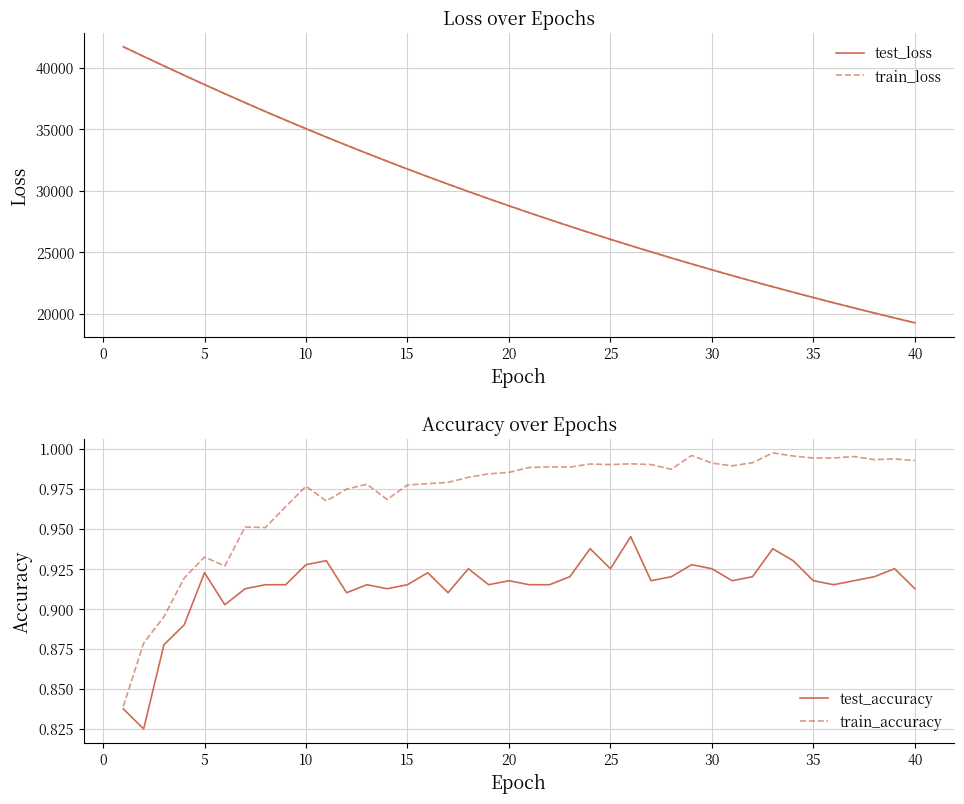

The value of test_loss at 15 is 9591.3. True or false?

False